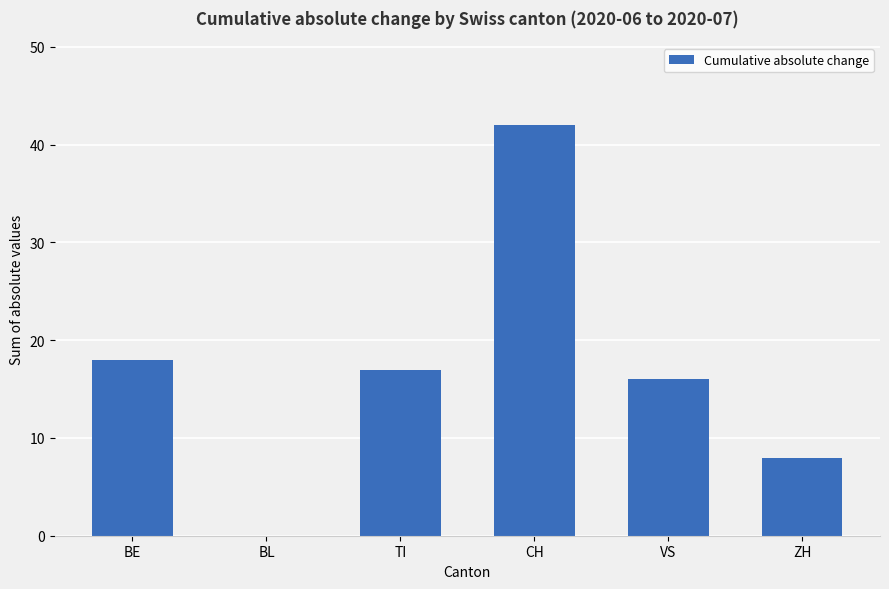

True or false: the data shows 11 at ZH.

False